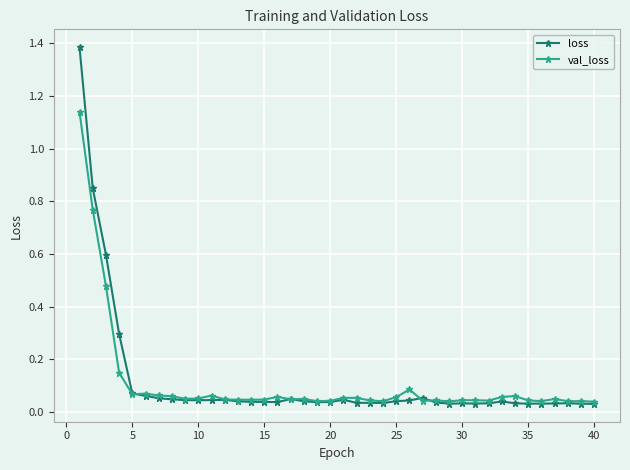

List the series in order of their peak value, highest first.

loss, val_loss